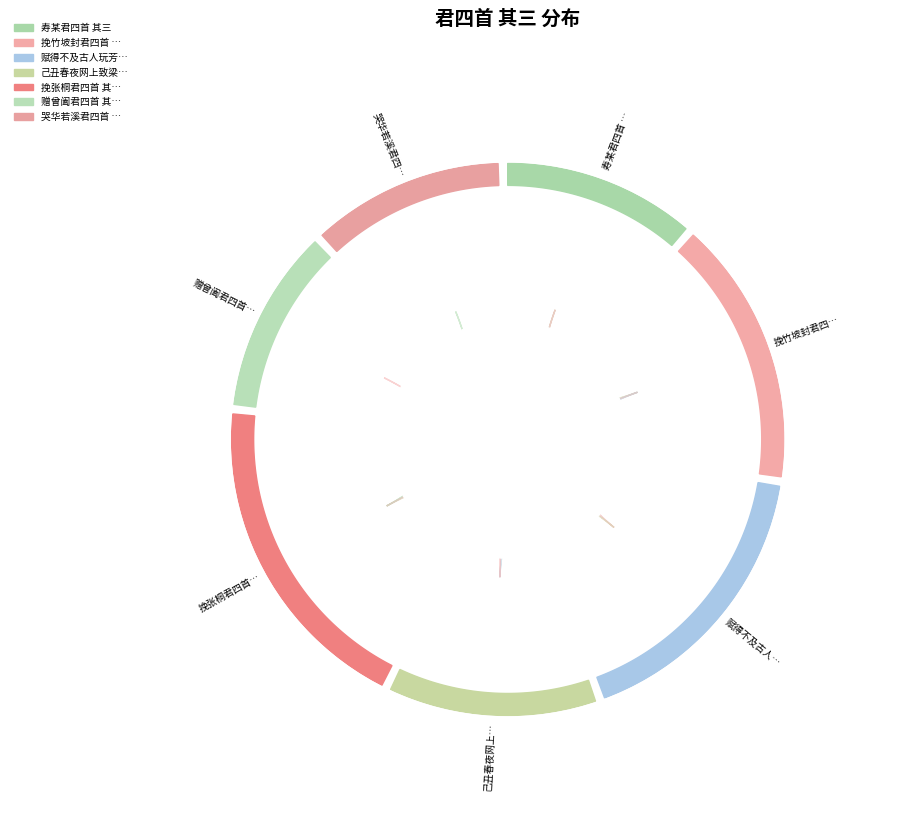

Approximately how many times larger is the value at 赠曾阖君四首 其三 compared to 赋得不及古人玩芳草寄林紫君四首 其三?

0.7